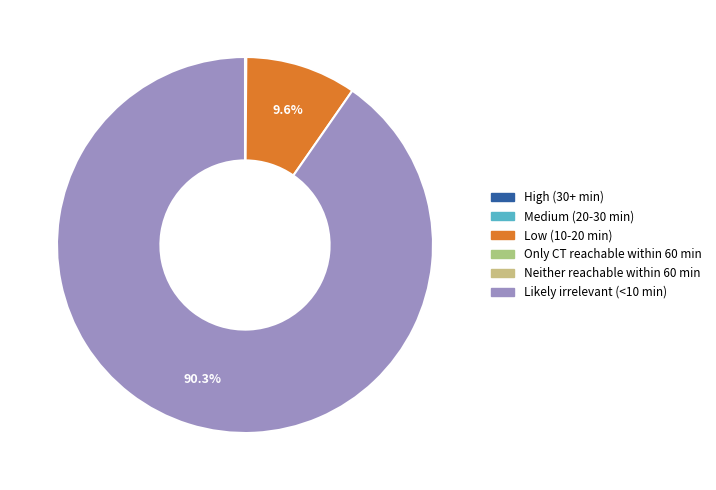

Is there any slice that represents more than half of the pie?

Yes